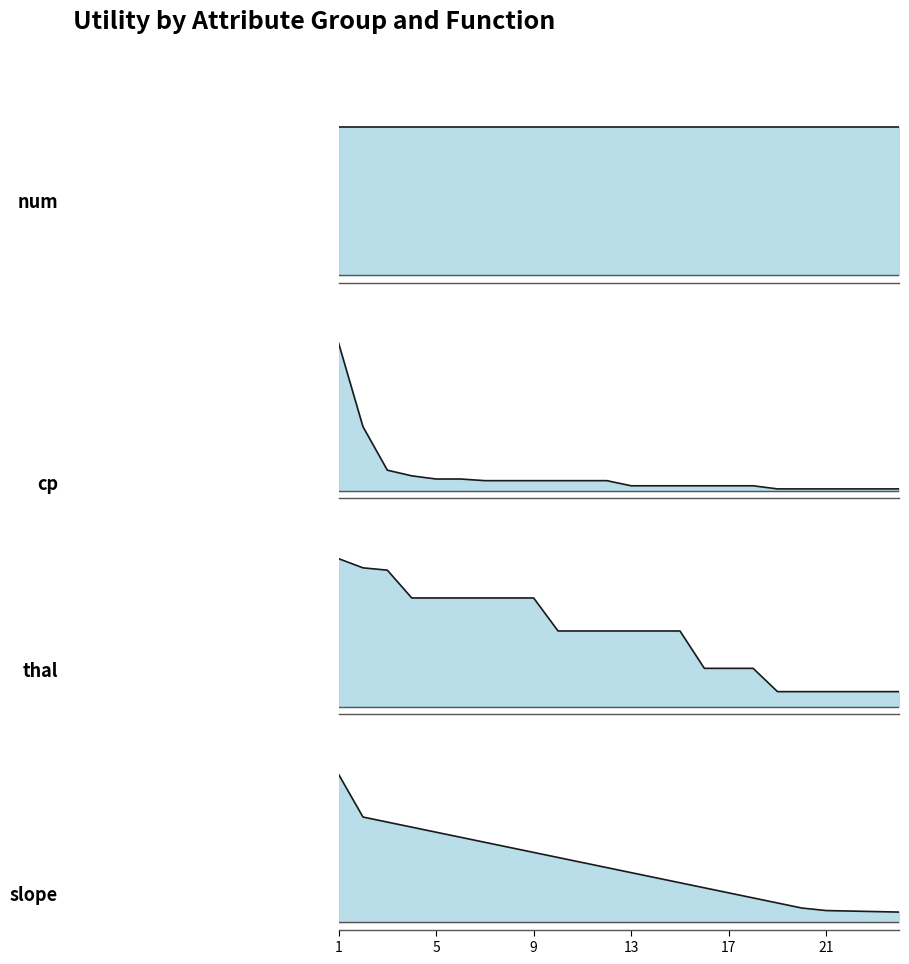

Does the chart have visible grid lines?

No